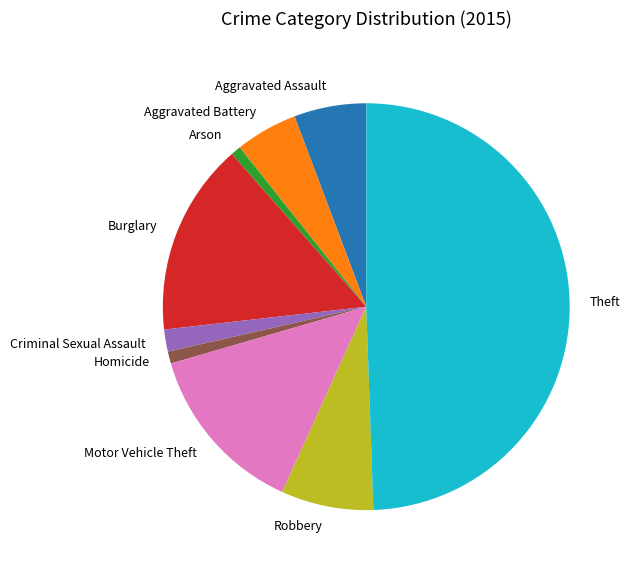

Is the sum of Aggravated Assault and Homicide greater than half?

No